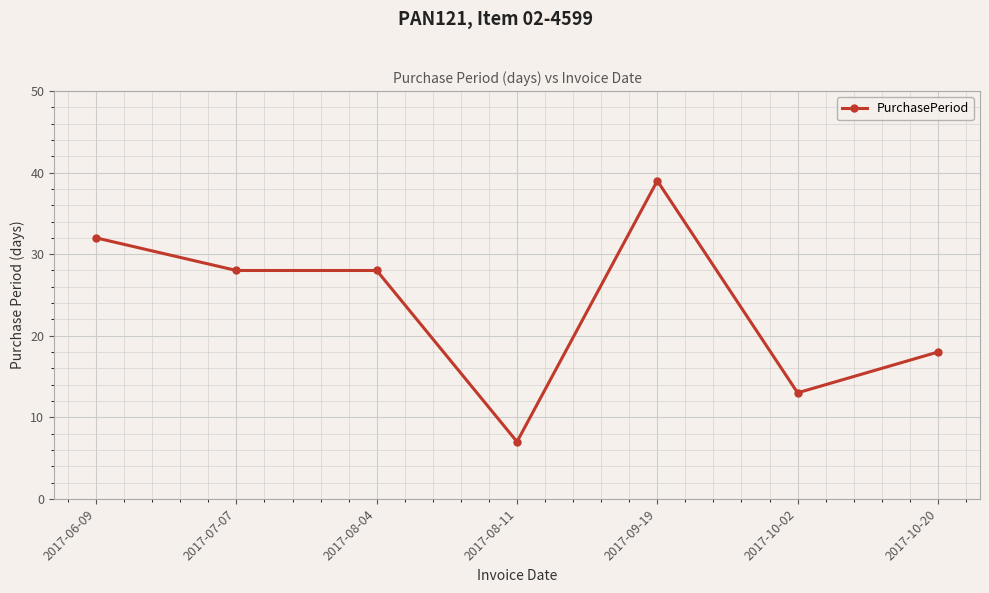

What is the value of the 2nd point from the left?

28